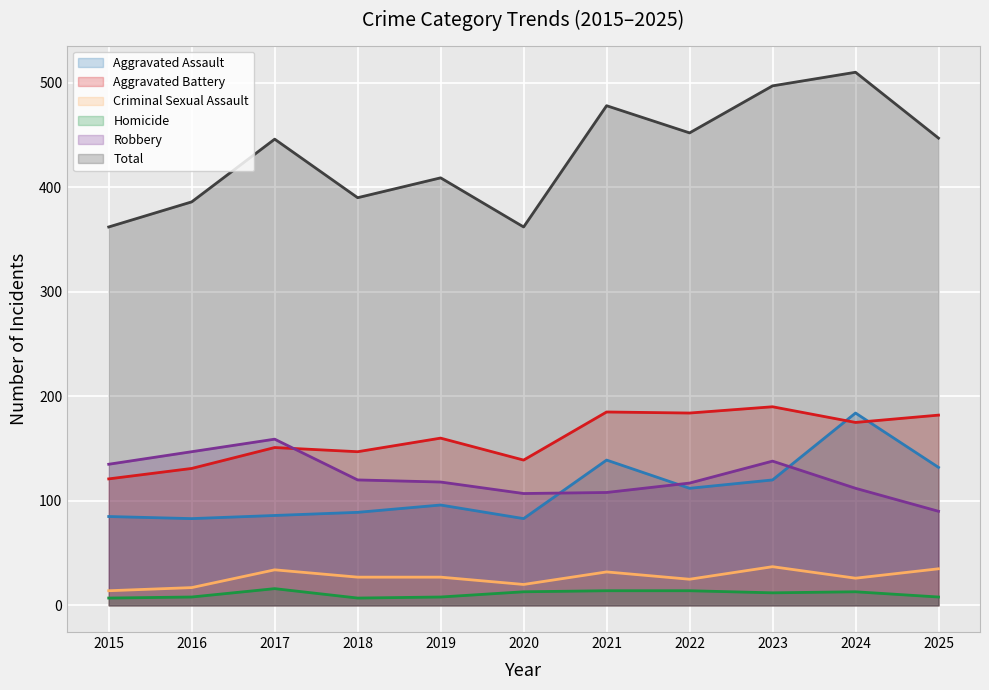

True or false: Aggravated Battery and Homicide intersect in this chart.

False